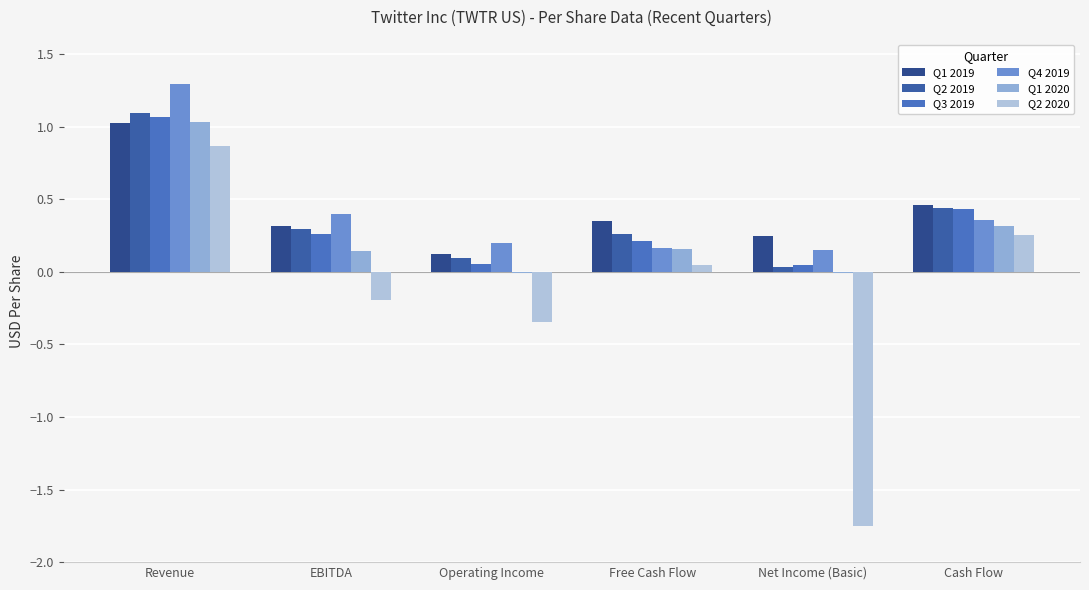

Between EBITDA and Free Cash Flow, which series saw the biggest shift?

Q4 2019